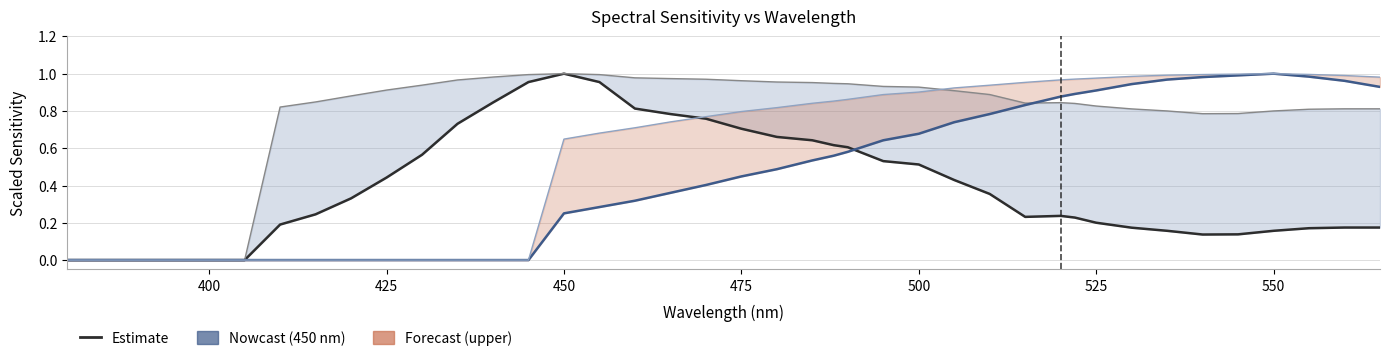

What is the difference between the highest and lowest values at 450?

0.7